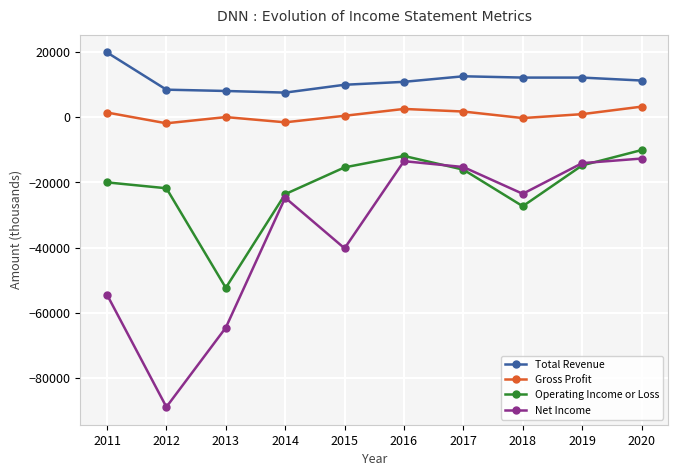

What value does the Gross Profit series have at 2011, to the nearest 10?

1400